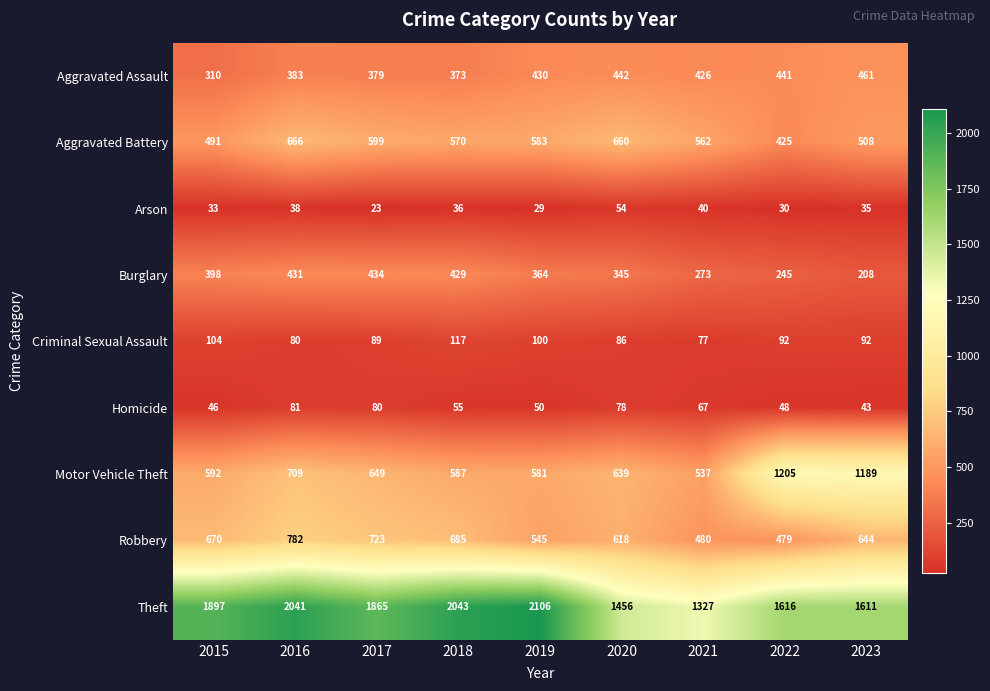

List the series in order of their peak value, highest first.

Theft, Motor Vehicle Theft, Robbery, Aggravated Battery, Aggravated Assault, Burglary, Criminal Sexual Assault, Homicide, Arson